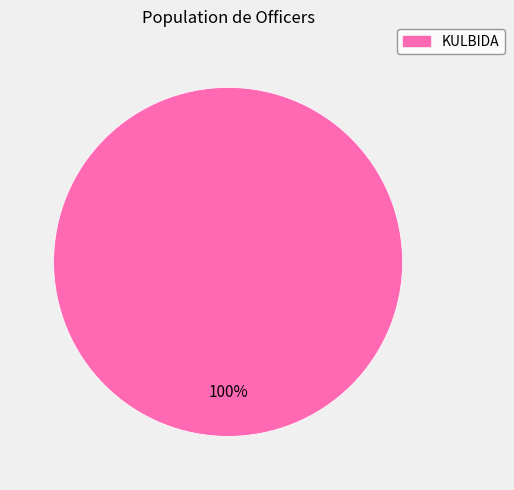

Does any single category account for the majority?

Yes